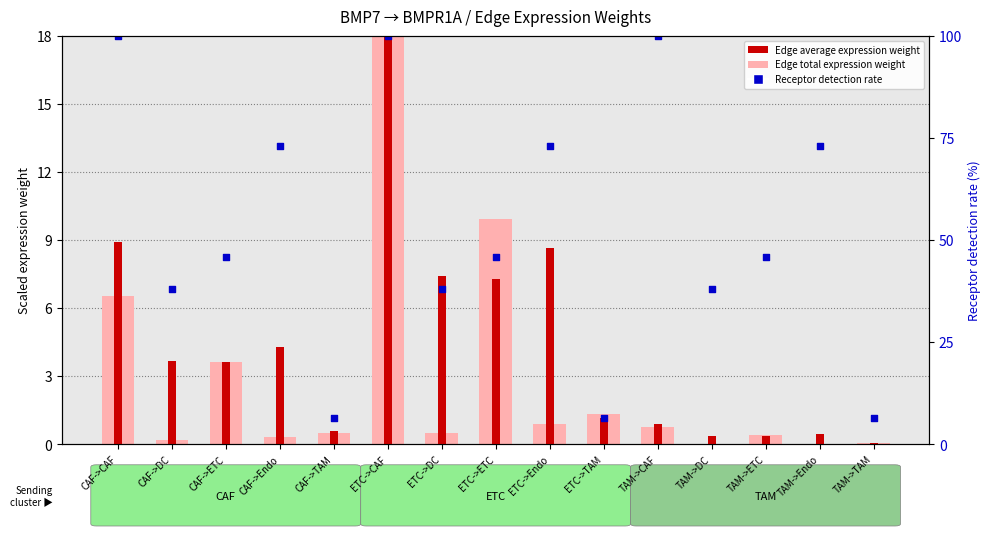

At which category is the sum across all series the highest?

ETC->CAF